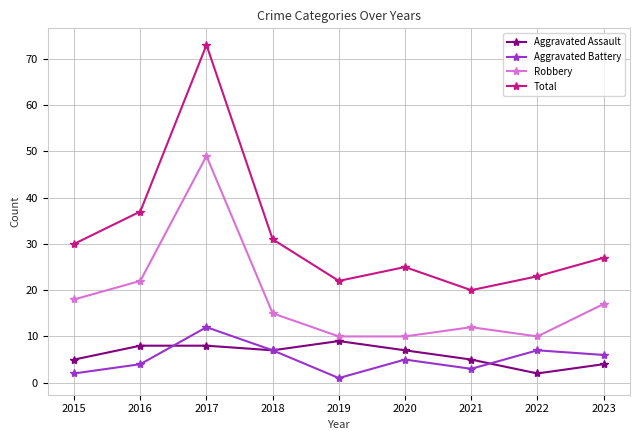

Reading left to right, extract all data points from this chart.

Aggravated Assault: 5	8	8	7	9	7	5	2	4
Aggravated Battery: 2	4	12	7	1	5	3	7	6
Robbery: 18	22	49	15	10	10	12	10	17
Total: 30	37	73	31	22	25	20	23	27